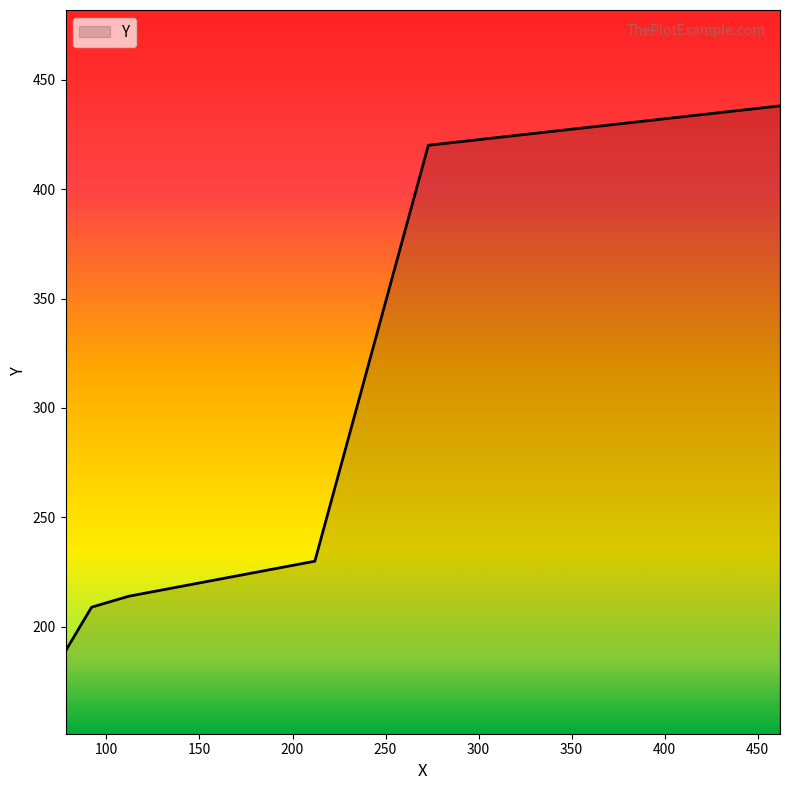

What is the difference between the maximum and minimum values?

249